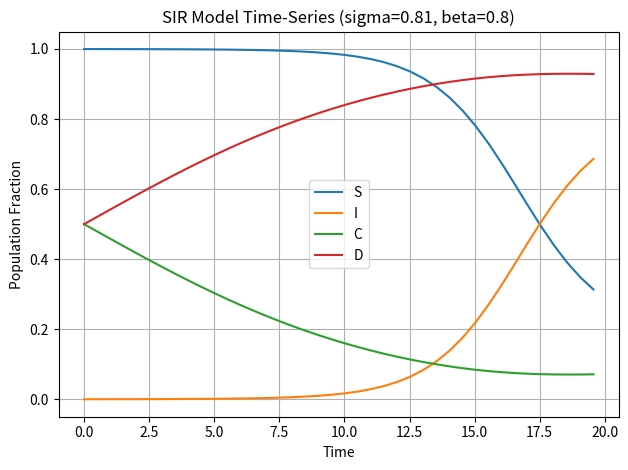

Does the chart have visible grid lines?

Yes